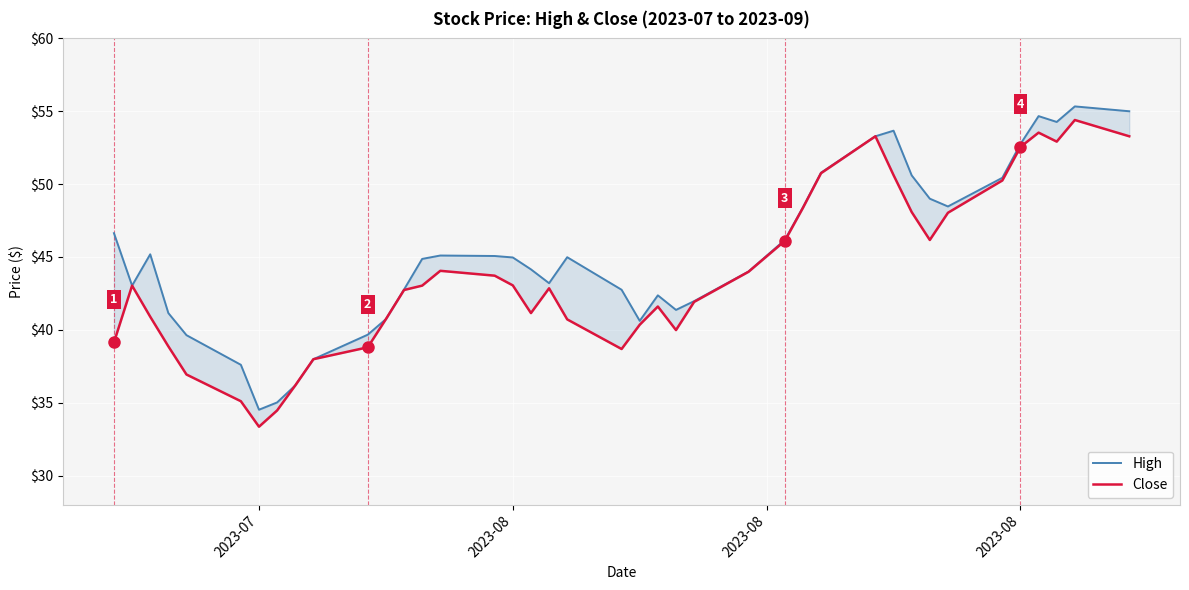

What are all the series names shown in the legend?

High, Close